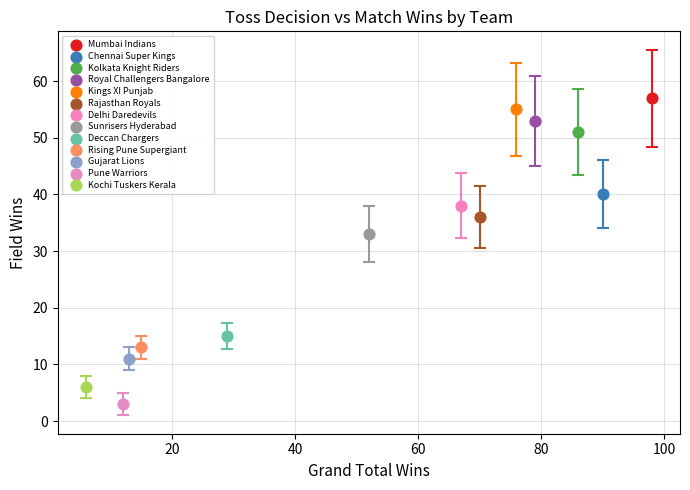

What are all the series names shown in the legend?

Mumbai Indians, Chennai Super Kings, Kolkata Knight Riders, Royal Challengers Bangalore, Kings XI Punjab, Rajasthan Royals, Delhi Daredevils, Sunrisers Hyderabad, Deccan Chargers, Rising Pune Supergiant, Gujarat Lions, Pune Warriors, Kochi Tuskers Kerala